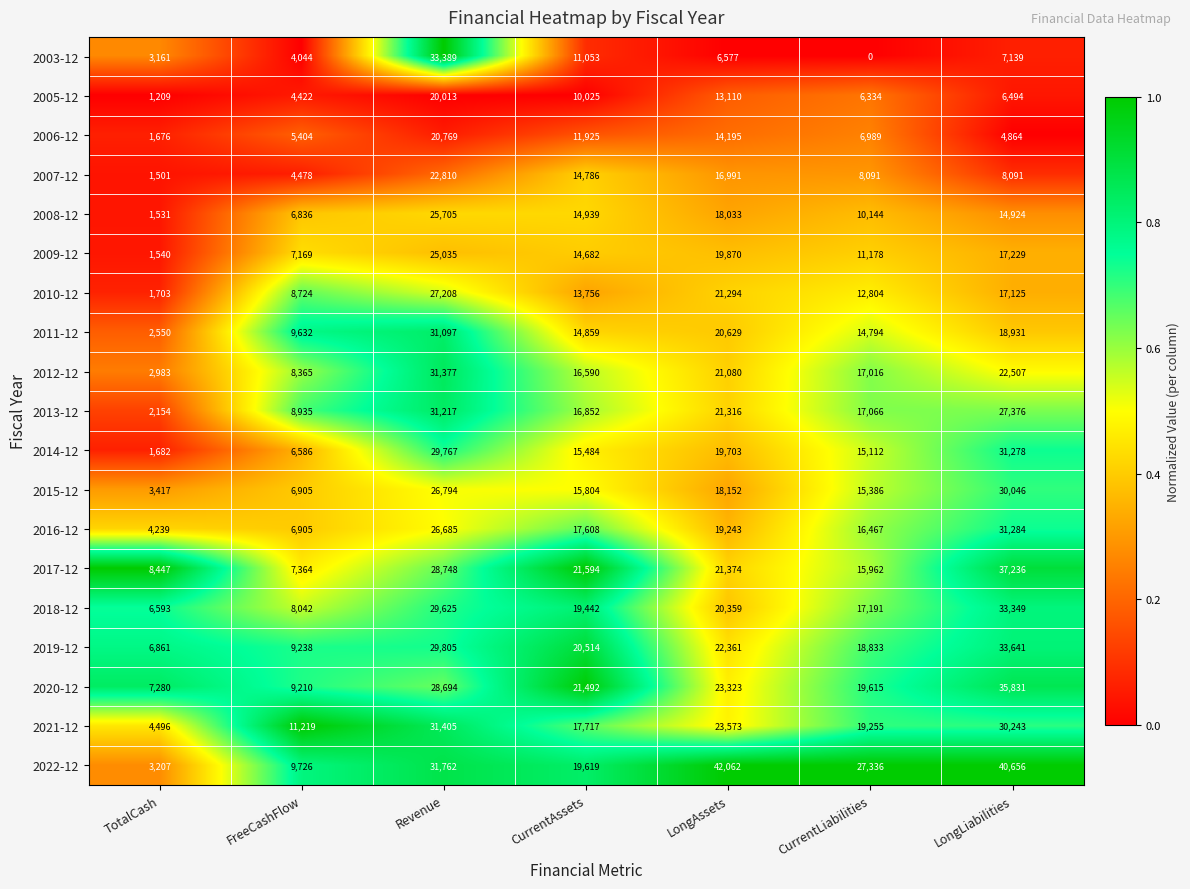

What is the spread (max minus min) of values at CurrentLiabilities?

27336